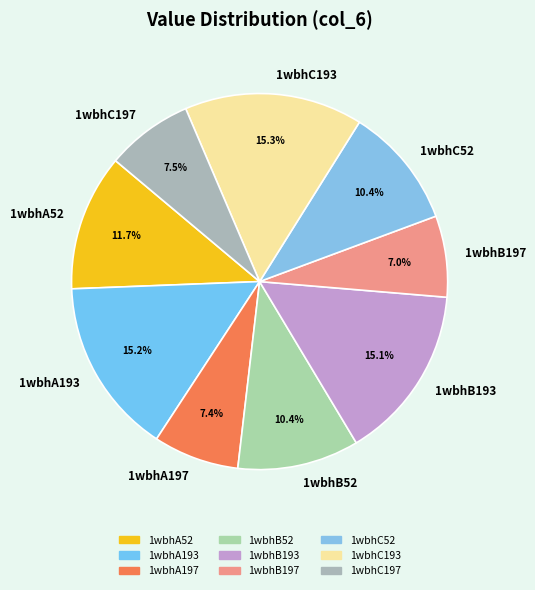

Which has a higher value, 1wbhB193 or 1wbhC197?

1wbhB193